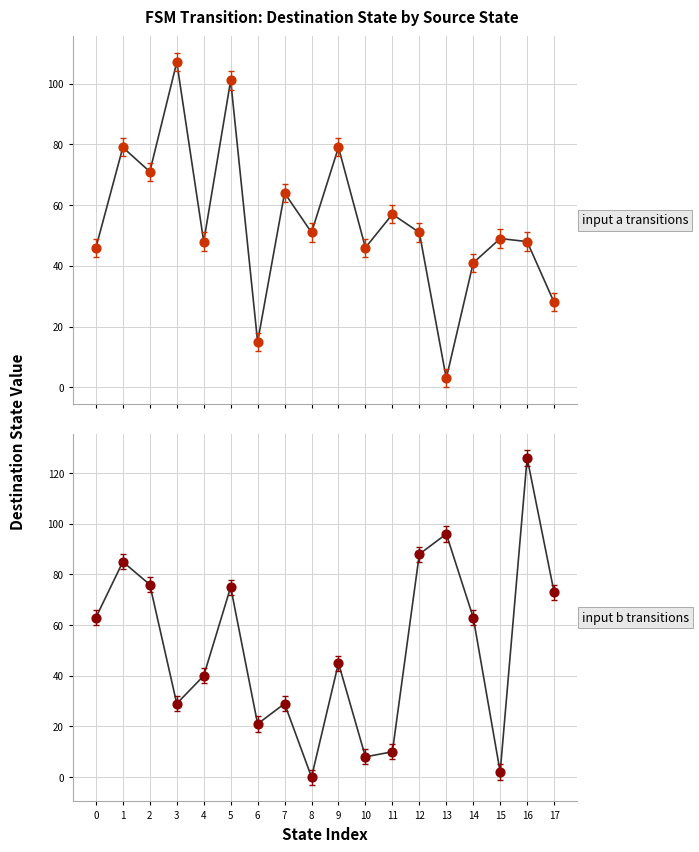

At how many categories does at least one series exceed 61?

12